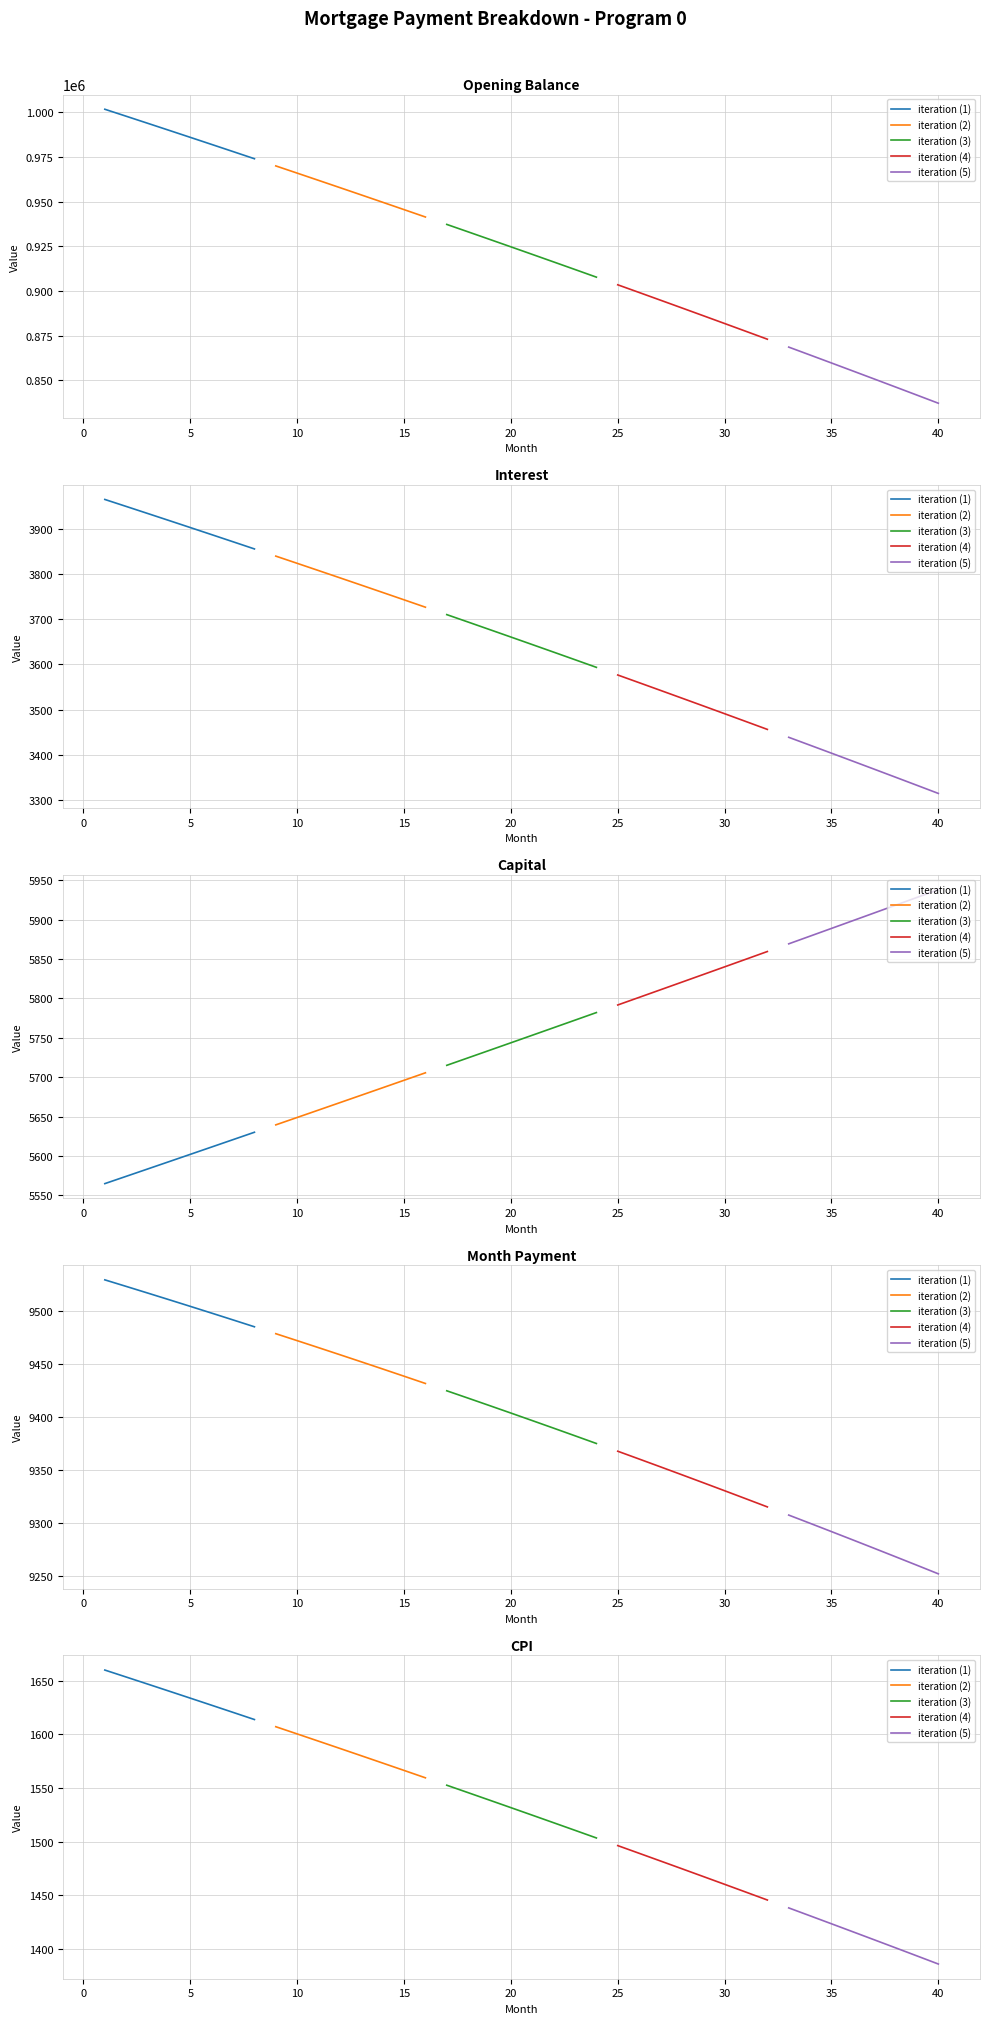

Which series has the largest total across all categories?

iteration (1)